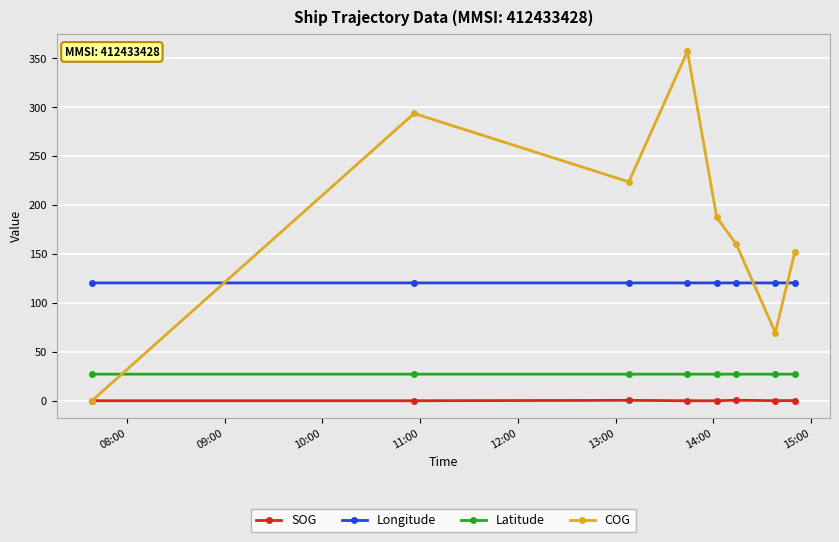

How many intersections are there between Latitude and COG?

1